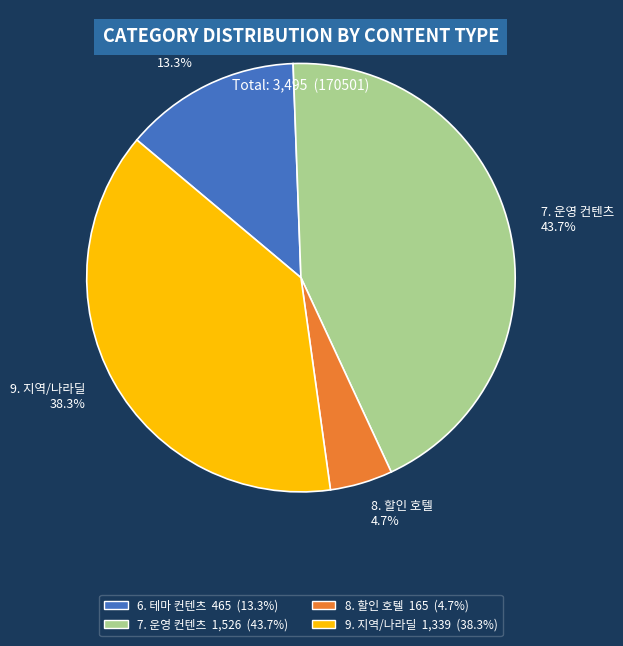

To the nearest percent, what is the difference between the largest and smallest slice percentages?

39%